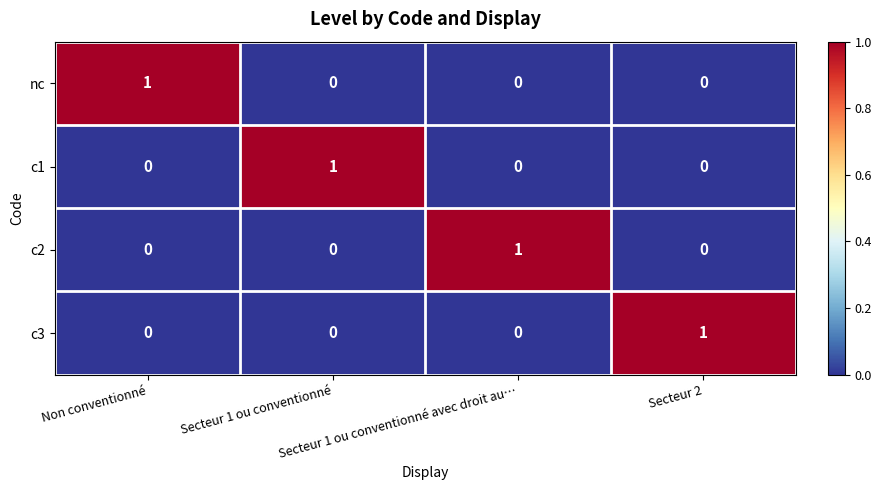

How many c3 values are between 0 and 1?

4